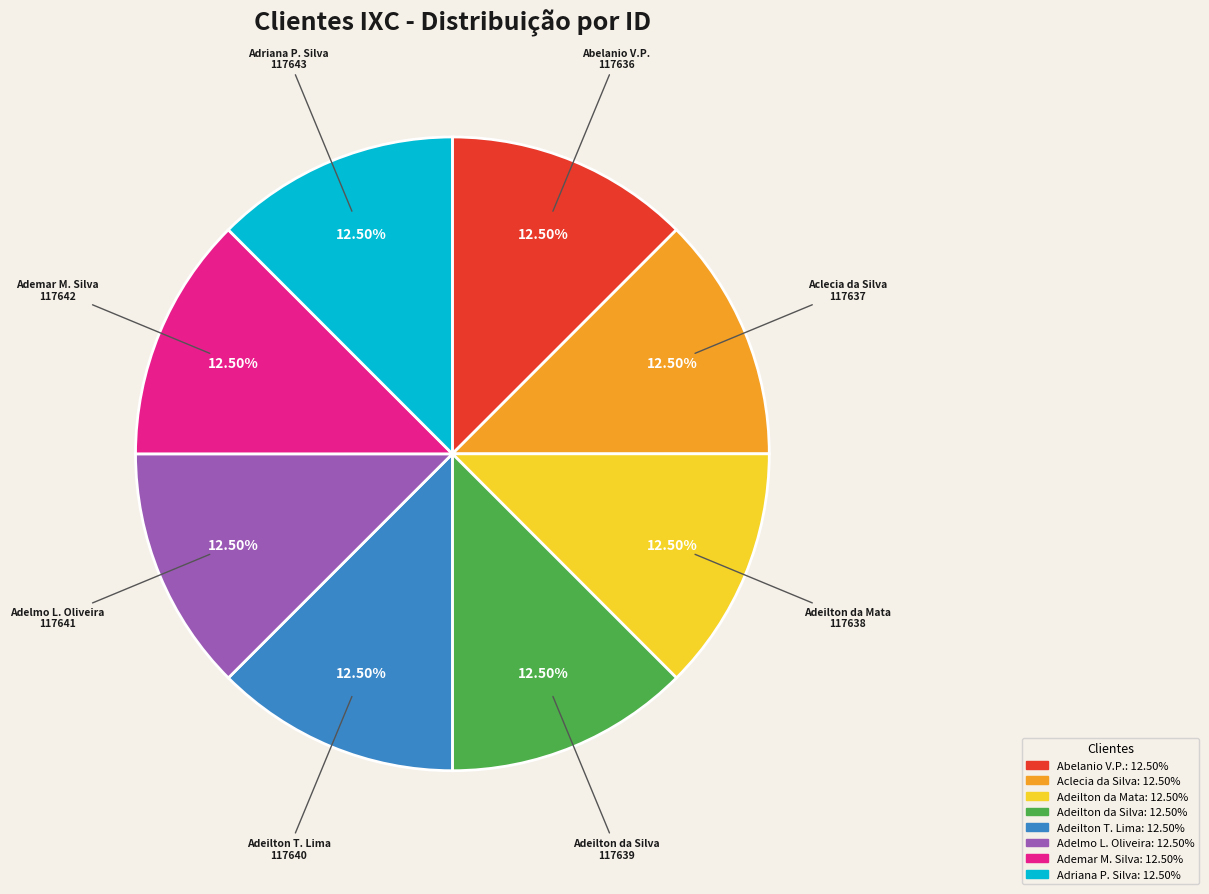

Is there any slice that represents more than half of the pie?

No